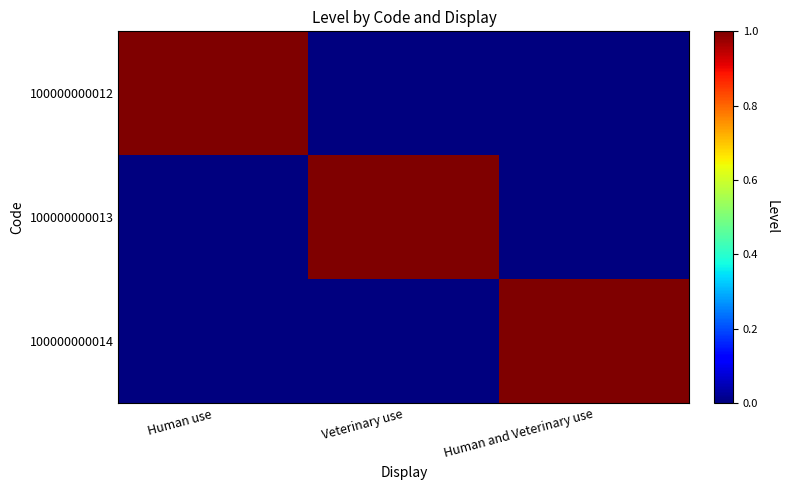

List the series in order of their peak value, lowest first.

100000000012, 100000000013, 100000000014